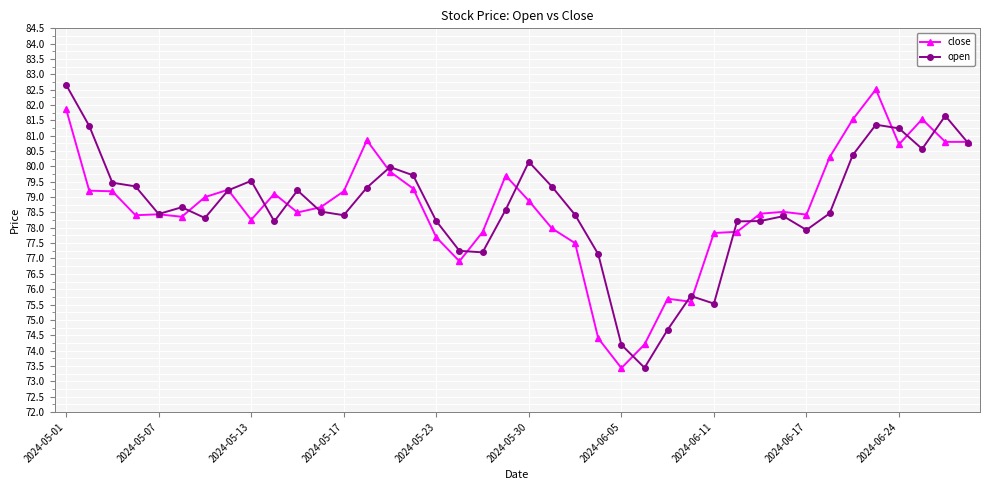

True or false: open has more than 2 points higher than both neighbors.

True